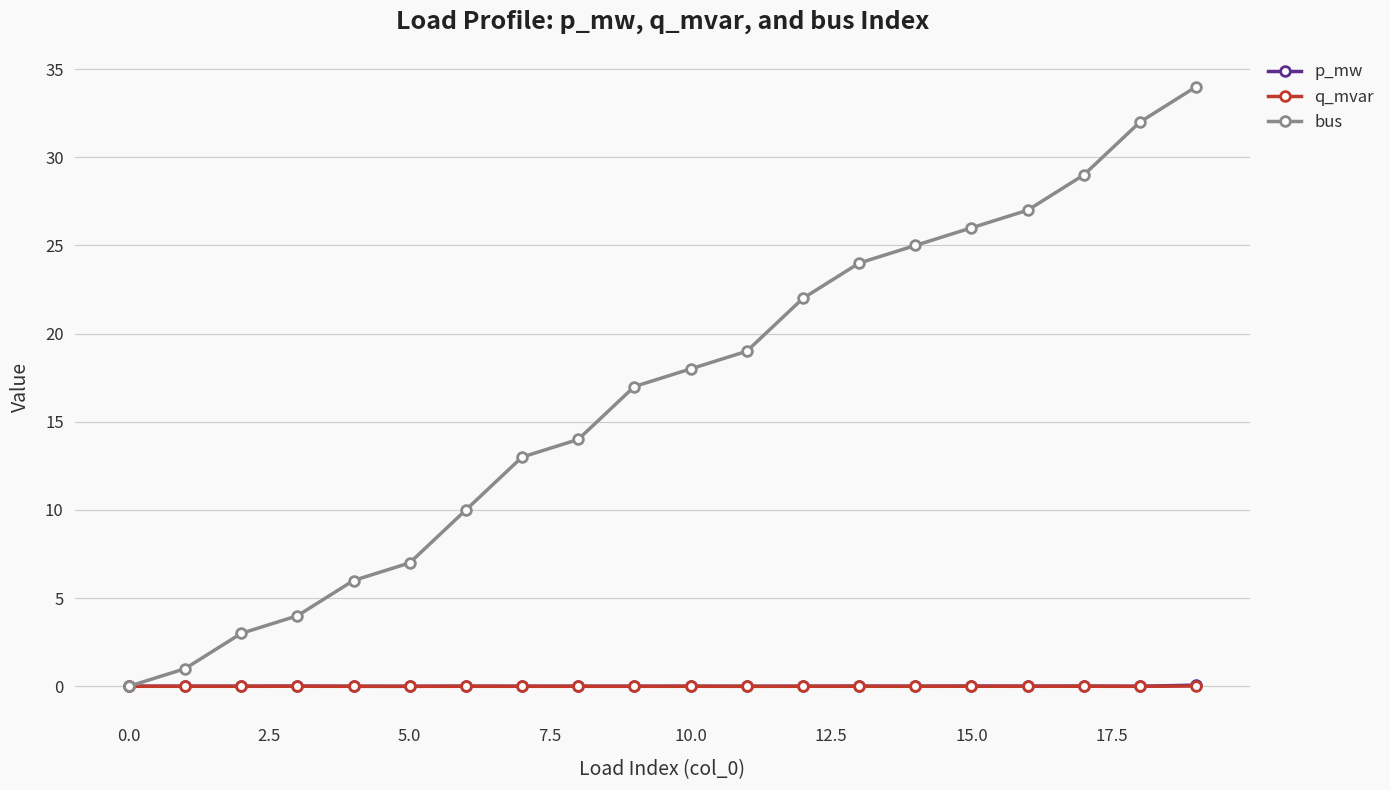

What is the value of the bus point at the 18th from the left?

29.0